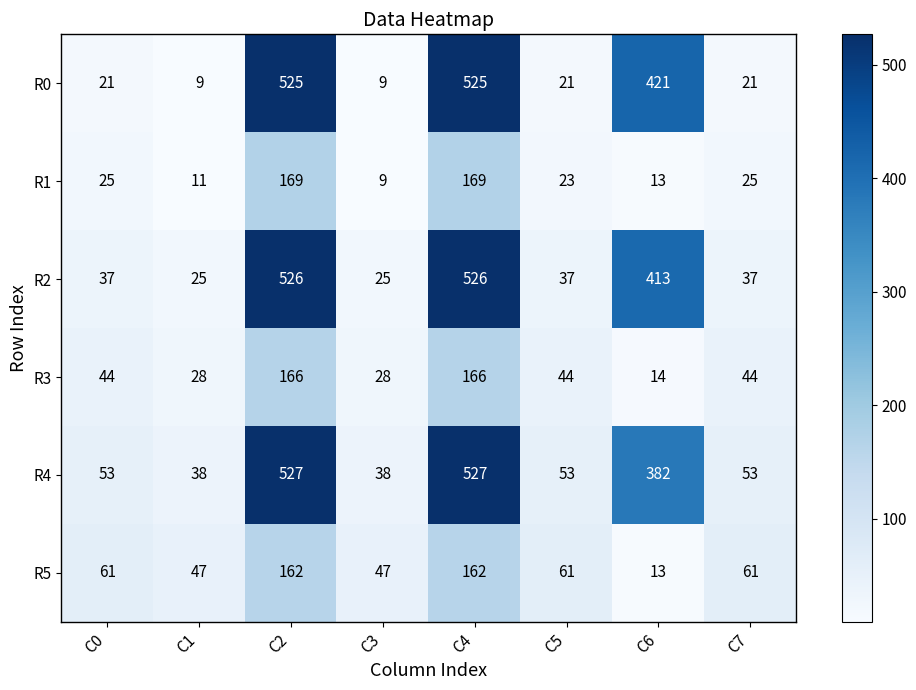

Which series has the largest range (max minus min)?

R0